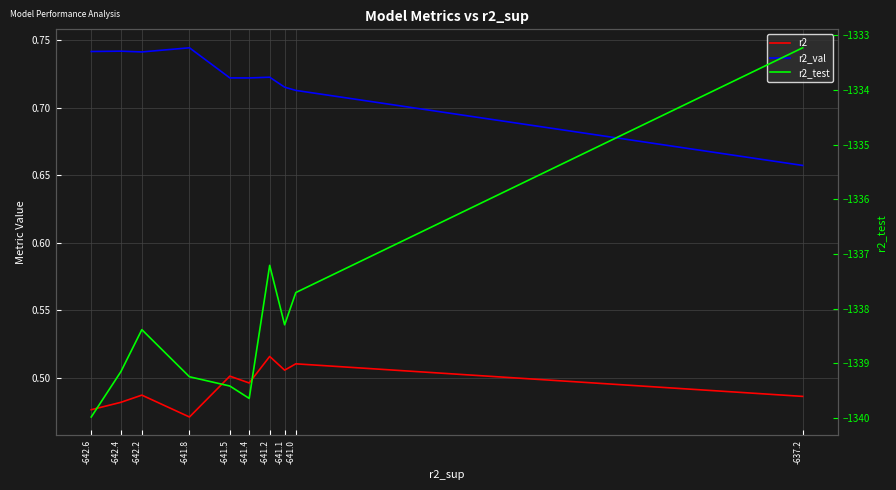

True or false: r2_test and r2 intersect in this chart.

False